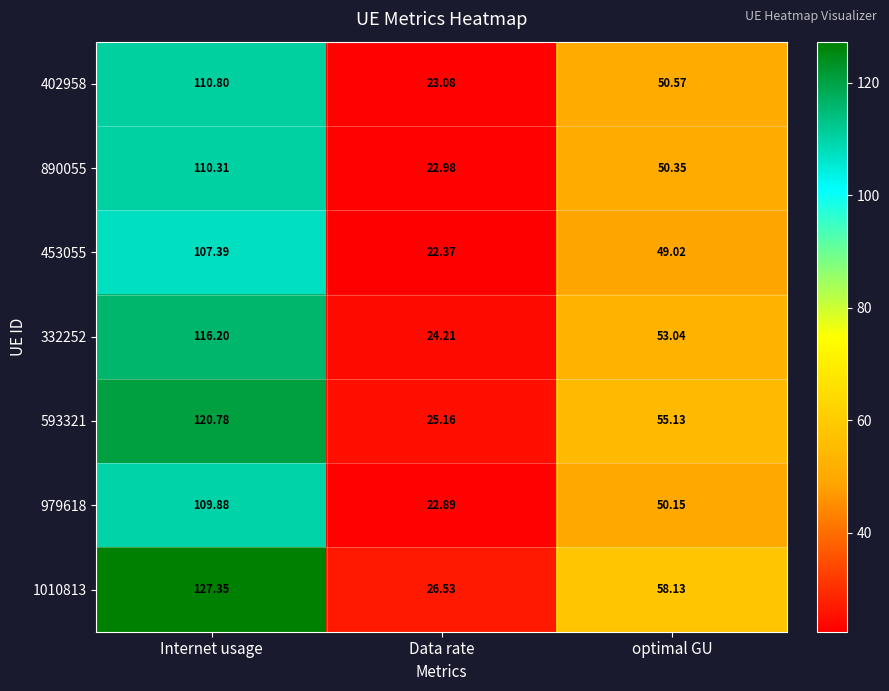

At which category is the sum across all series the highest?

Internet usage